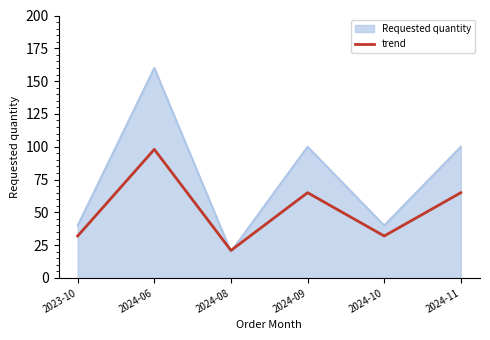

What is the spread (max minus min) of values at 2024-09?

35